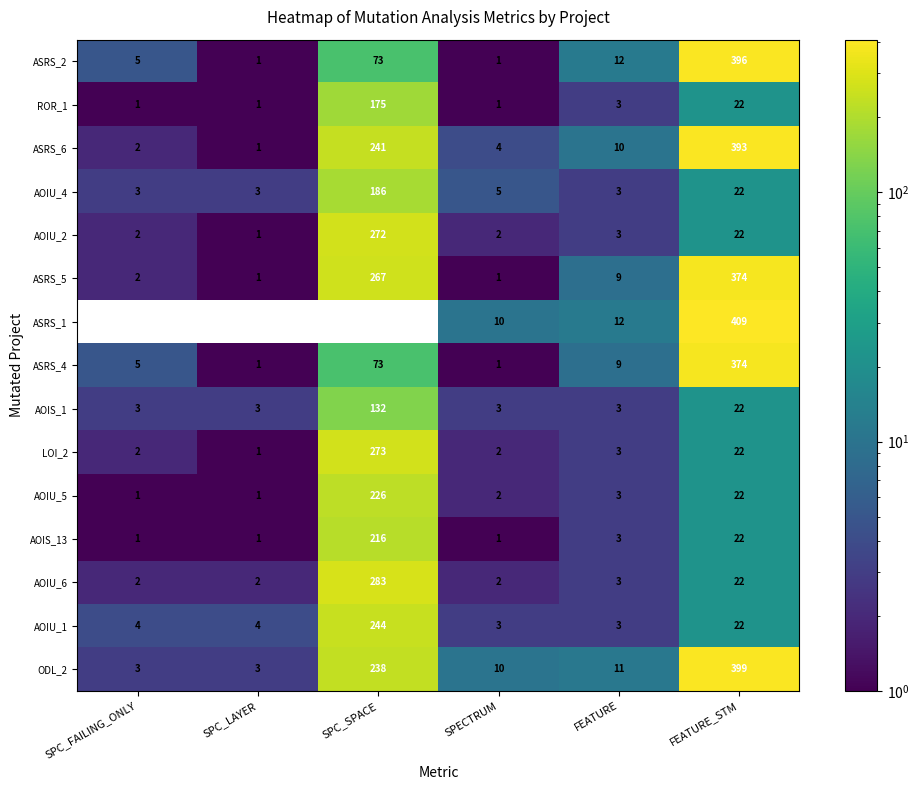

What is the maximum value shown in the chart?

409